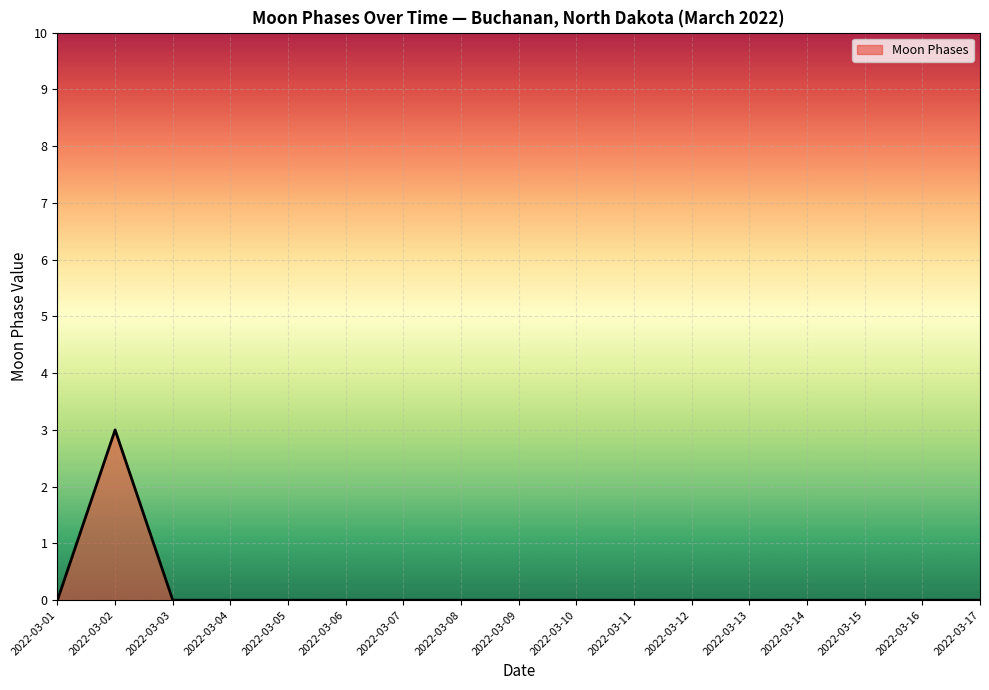

The chart shows a value of -2 at 2022-03-01. True or false?

False